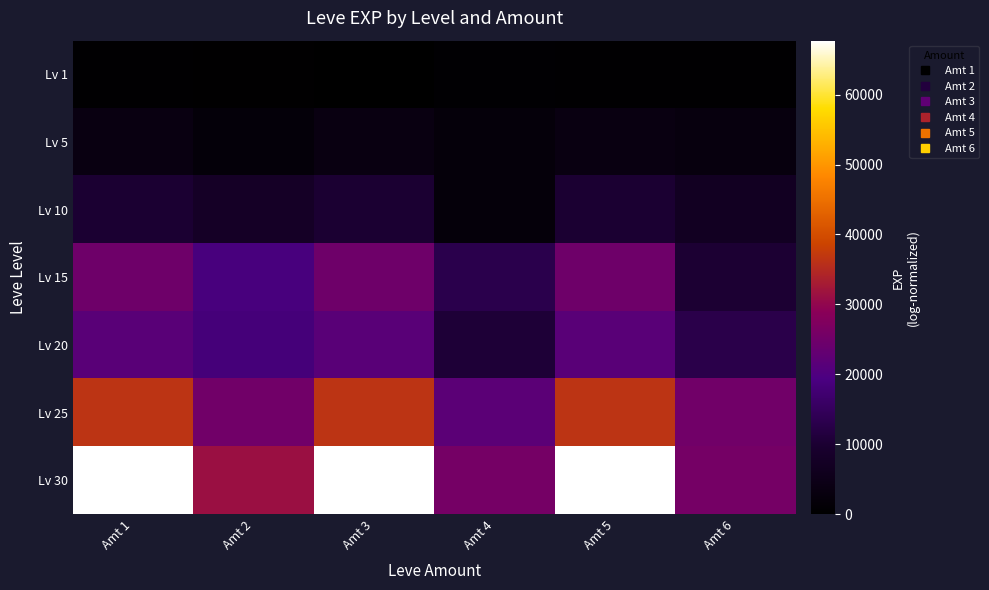

Reading left to right, list all the values displayed in this chart.

Lv 1: Amt 1=630	Amt 2=450	Amt 3=1	Amt 4=720	Amt 5=630	Amt 6=630
Lv 5: Amt 1=3600	Amt 2=1980	Amt 3=3600	Amt 4=2230	Amt 5=3600	Amt 6=3040
Lv 10: Amt 1=9990	Amt 2=7880	Amt 3=9990	Amt 4=2230	Amt 5=9990	Amt 6=6880
Lv 15: Amt 1=24790	Amt 2=18910	Amt 3=24790	Amt 4=13040	Amt 5=24790	Amt 6=10100
Lv 20: Amt 1=21600	Amt 2=18290	Amt 3=21600	Amt 4=10710	Amt 5=21600	Amt 6=12960
Lv 25: Amt 1=36390	Amt 2=25250	Amt 3=36390	Amt 4=21830	Amt 5=36390	Amt 6=25250
Lv 30: Amt 1=67730	Amt 2=31330	Amt 3=67730	Amt 4=25900	Amt 5=67730	Amt 6=25900